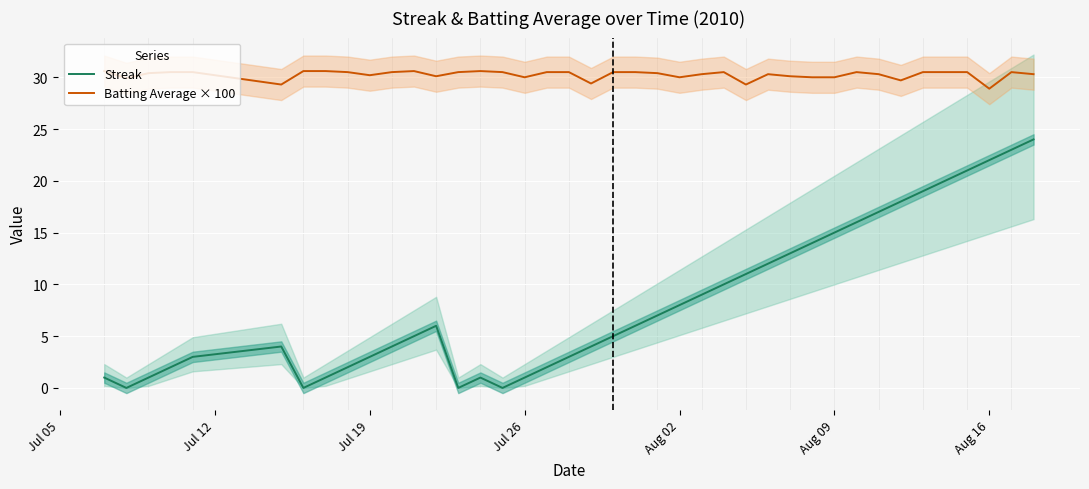

True or false: Batting Average × 100 and Streak cross at least once.

False